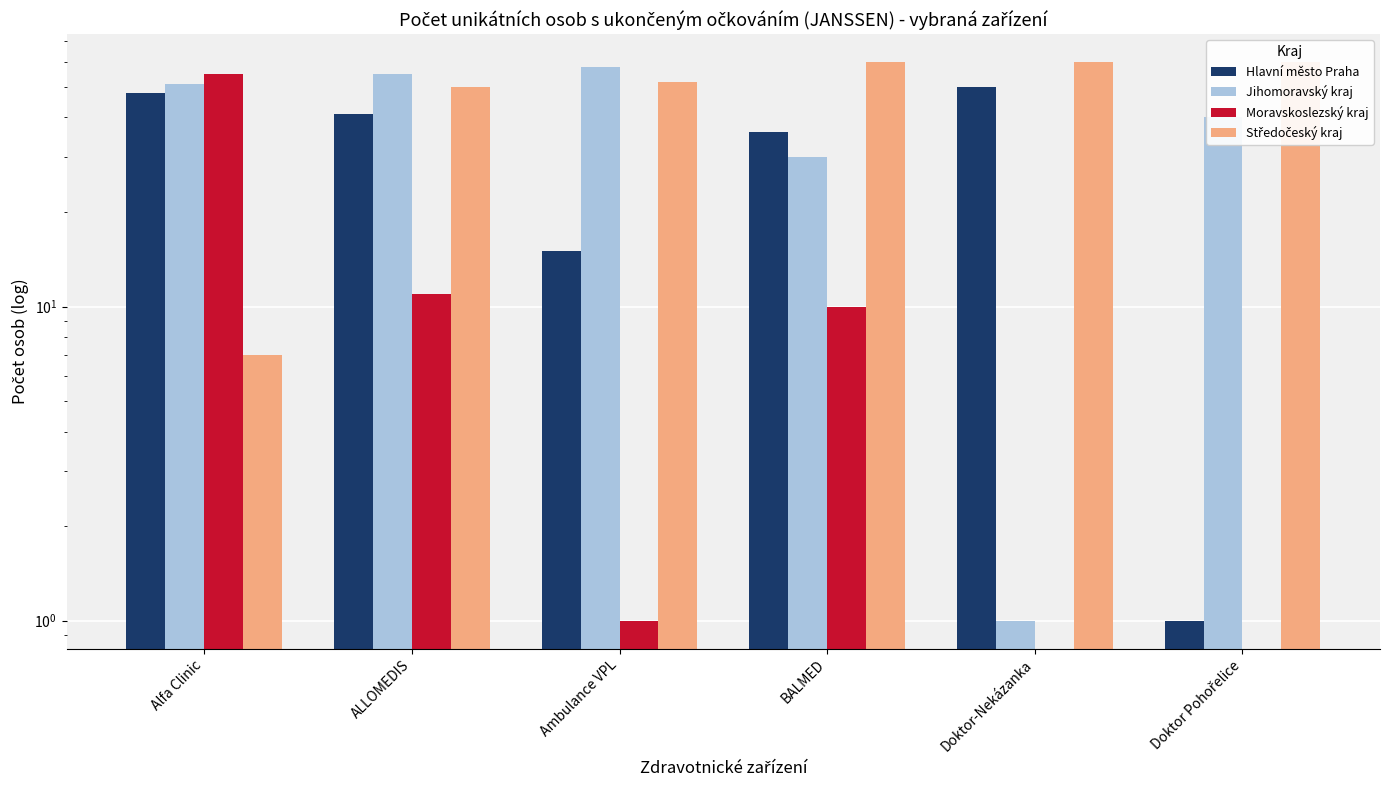

What is the sum of the Moravskoslezský kraj values at BALMED and ALLOMEDIS?

21